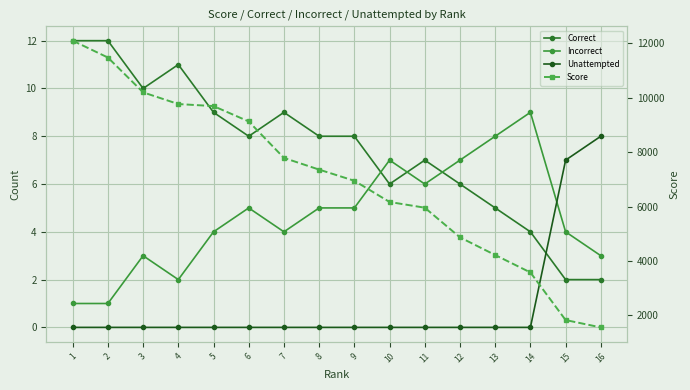

How many times do Correct and Incorrect cross each other?

3